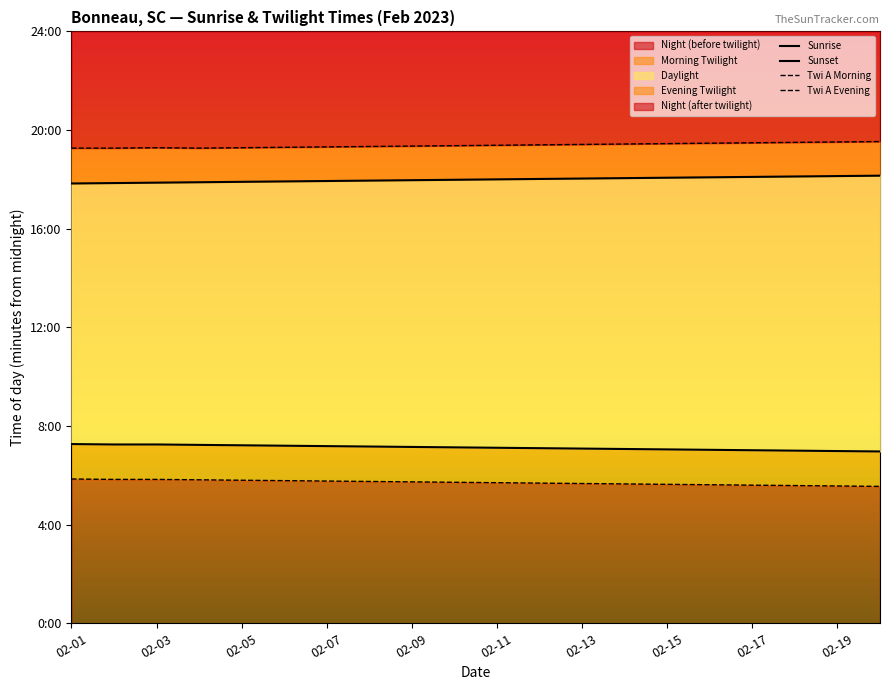

What is the lowest value of the Twi A Evening series?

1156